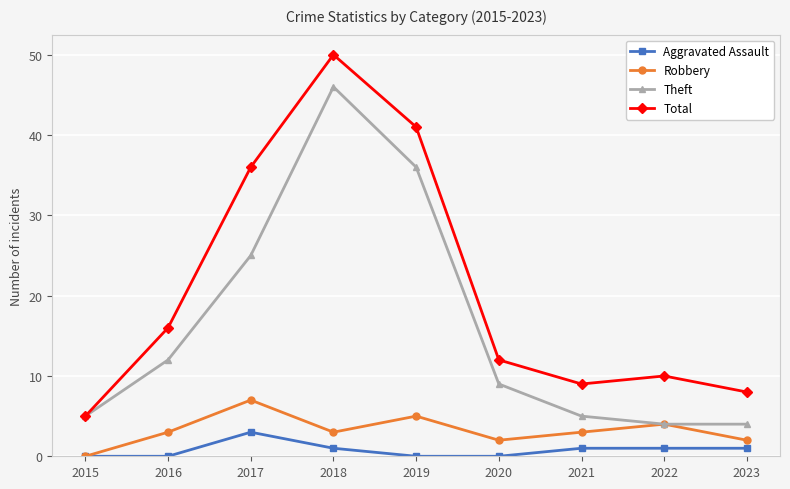

How many lines are shown in the chart?

4